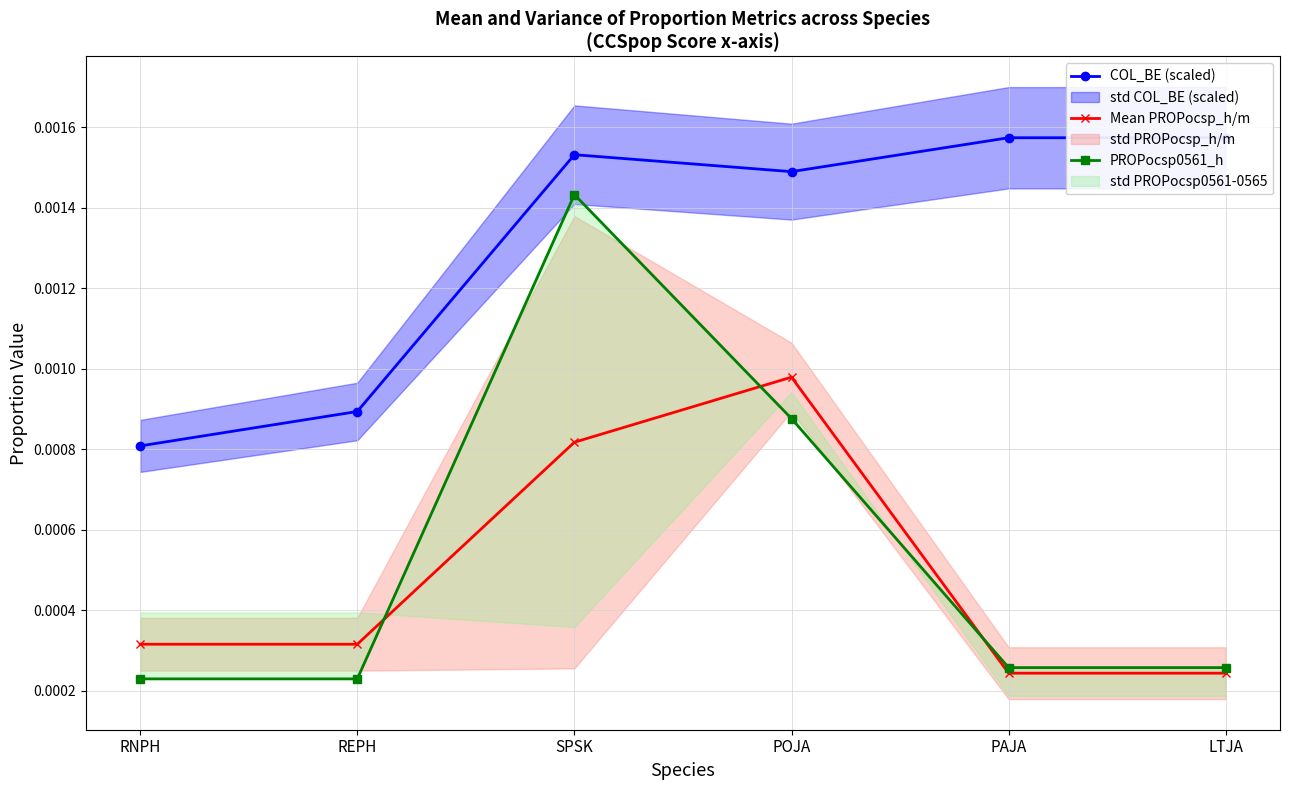

What is the label of the 1st point from the left?

RNPH